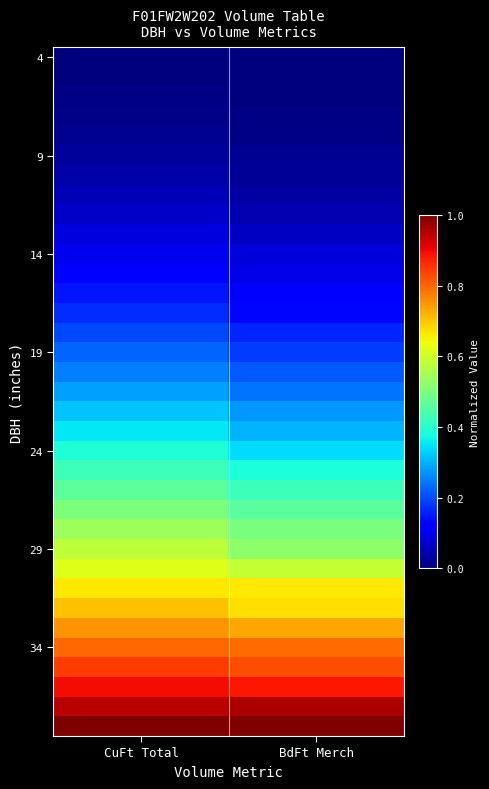

At how many categories does at least one series exceed 0?

2